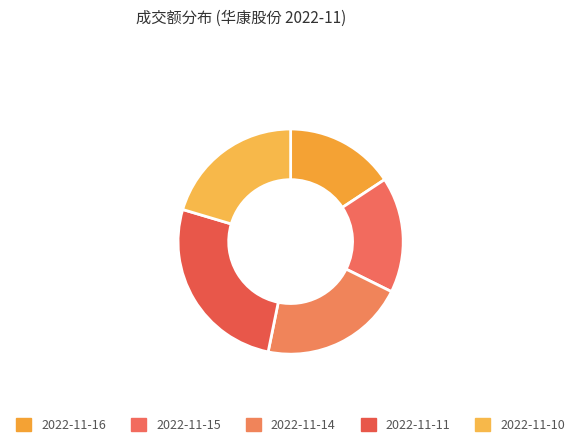

Count the number of slices in the pie.

5